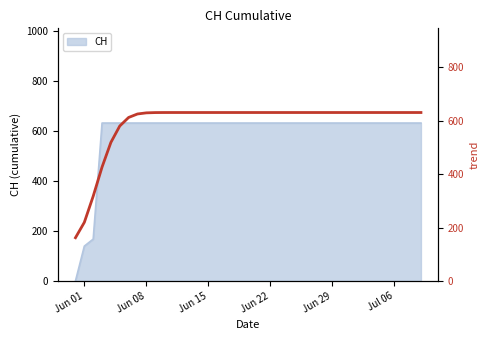

What is the maximum value for CH?

631